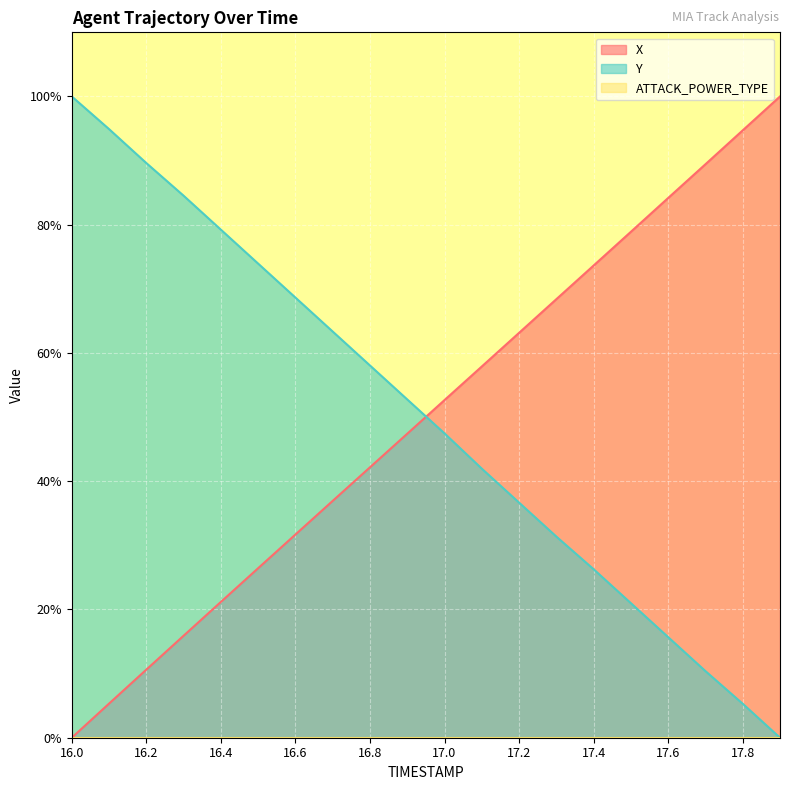

Rank the categories by Y value from highest to lowest.

16.0, 16.1, 16.2, 16.3, 16.4, 16.5, 16.6, 16.7, 16.8, 16.9, 17.0, 17.1, 17.2, 17.3, 17.4, 17.5, 17.6, 17.7, 17.8, 17.9